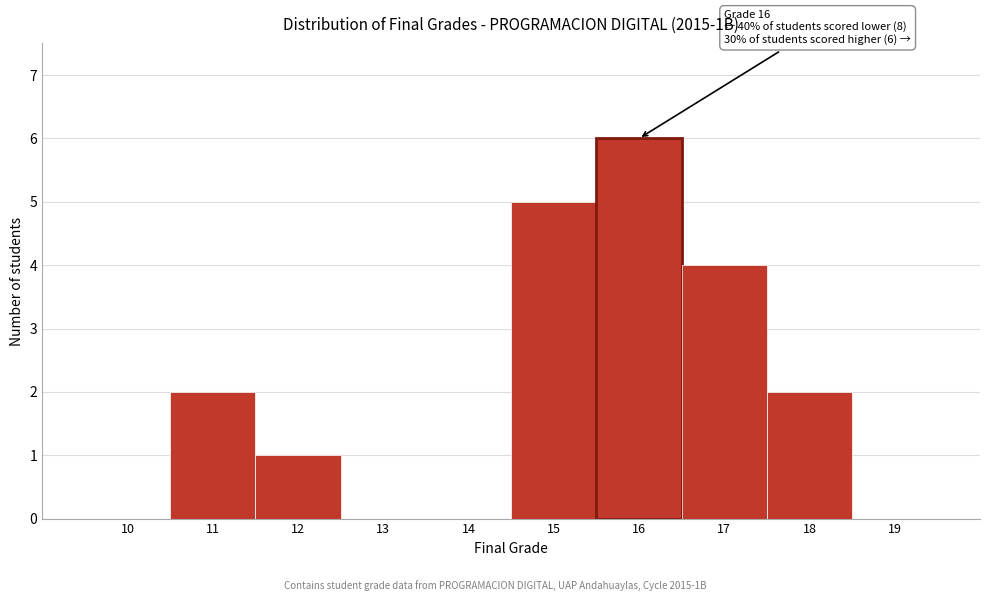

Reading left to right, transcribe all the data shown in this chart.

10=0	11=2	12=1	13=0	14=0	15=5	16=6	17=4	18=2	19=0